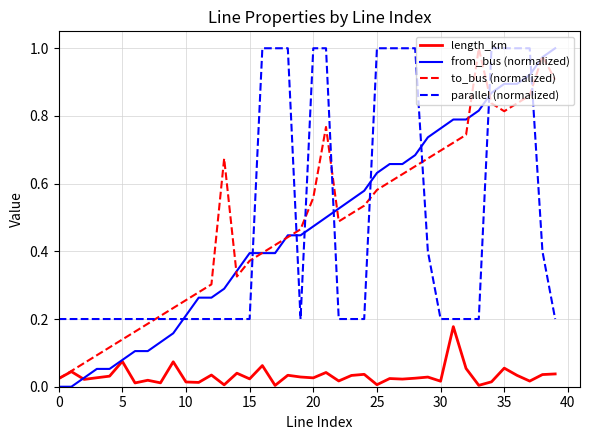

True or false: parallel (normalized) and from_bus (normalized) intersect in this chart.

True